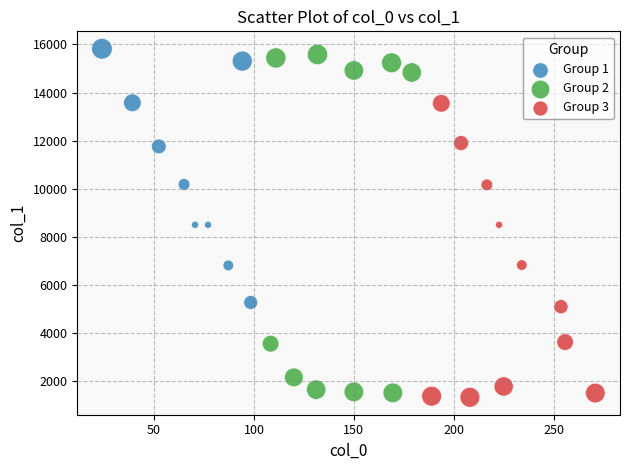

Which series has the widest spread of Y values?

Group 2